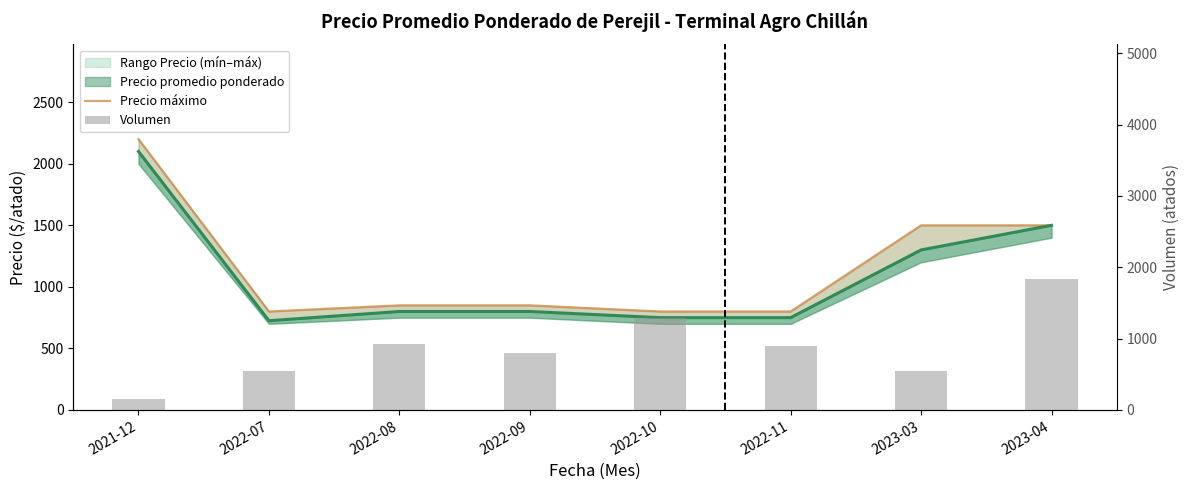

What value does the Precio máximo series have at 2023-04?

1500